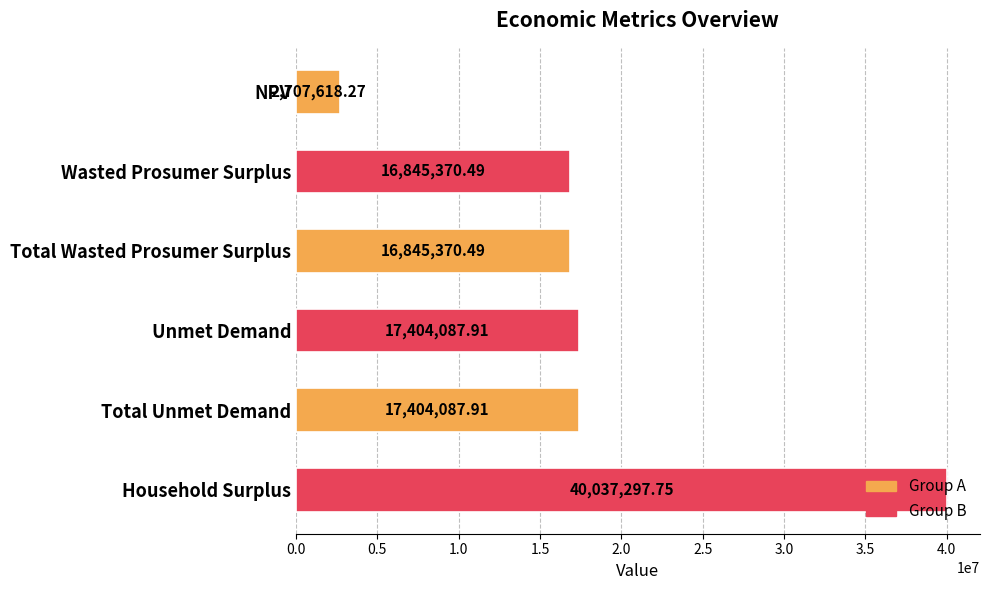

What is the difference between the values at NPV and Wasted Prosumer Surplus?

14137752.2